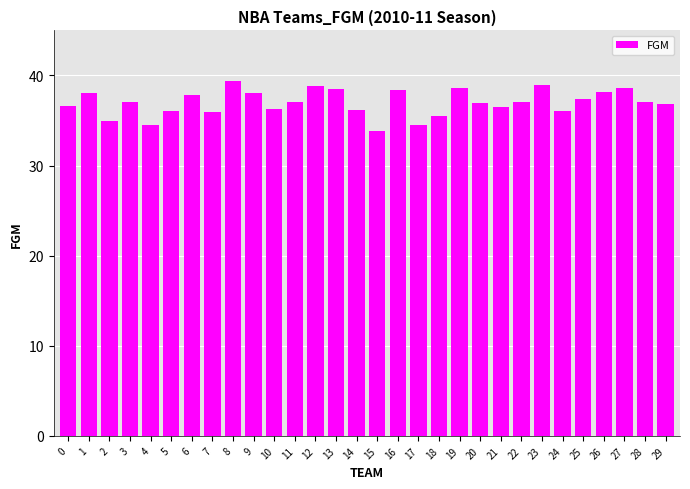

Which has a higher value, 5 or 2?

5